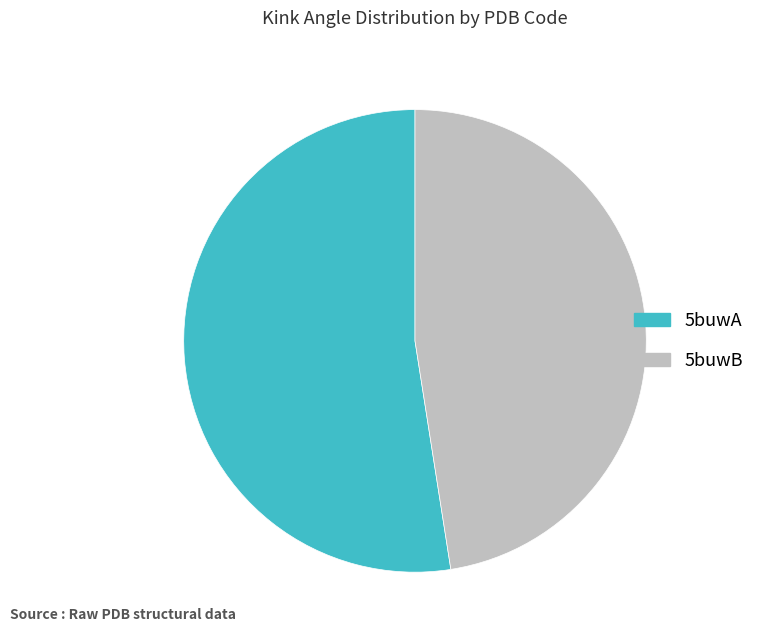

Is the sum of 5buwA and 5buwB greater than half?

Yes